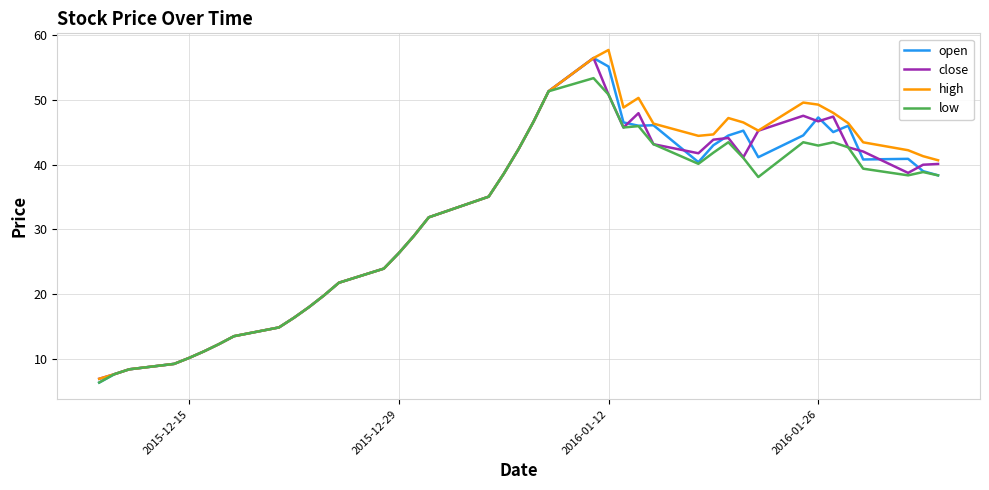

What is the maximum value shown in the chart?

57.7